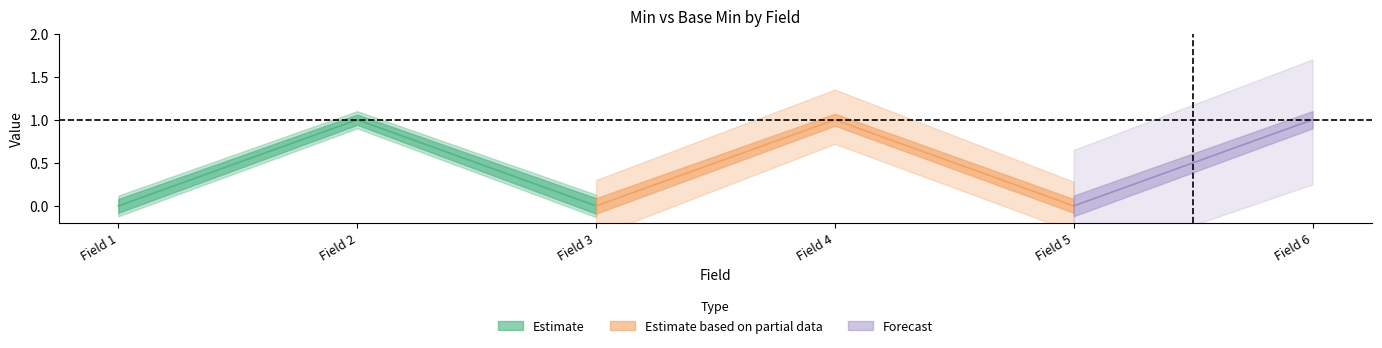

How many lines are shown in the chart?

2